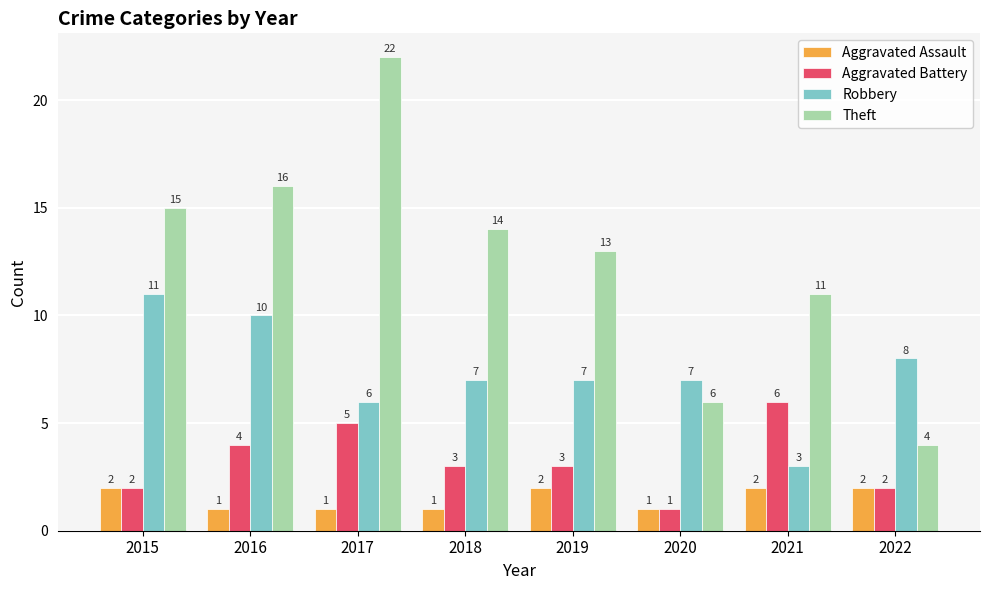

Which series has the widest spread of values?

Theft